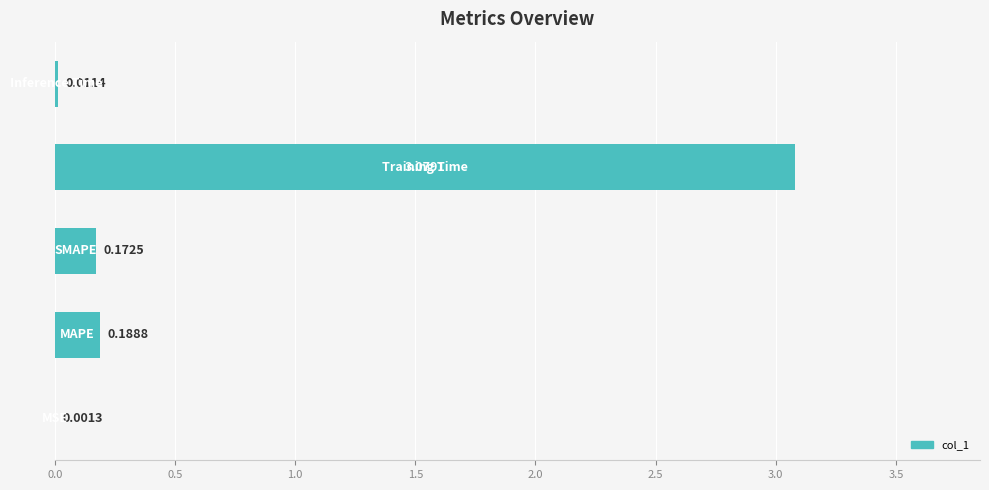

What is the sum of all values?

3.5